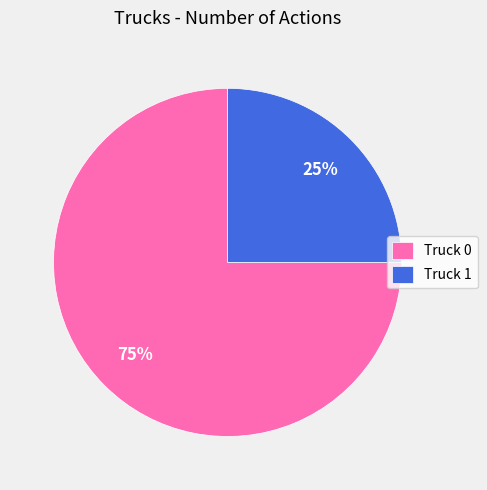

How many slices are in this pie chart?

2